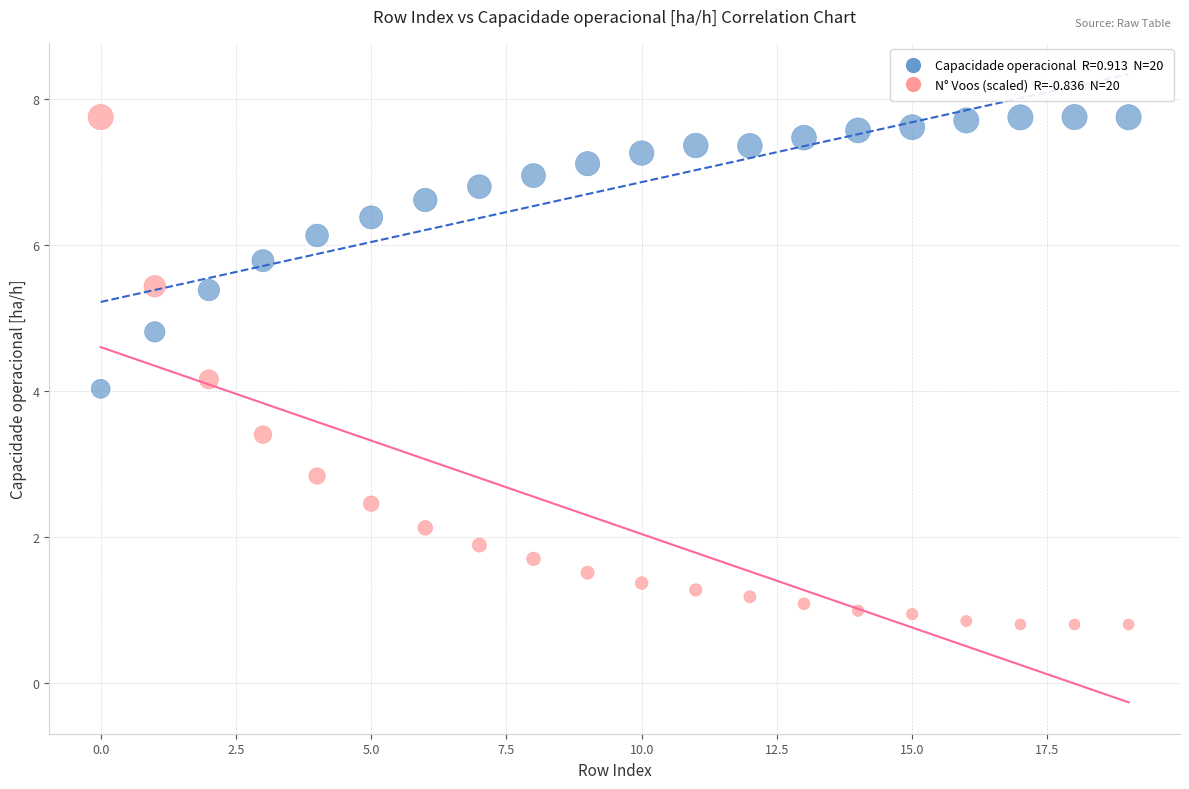

Across all data points, what is the range of Y values (max minus min)?

6.9